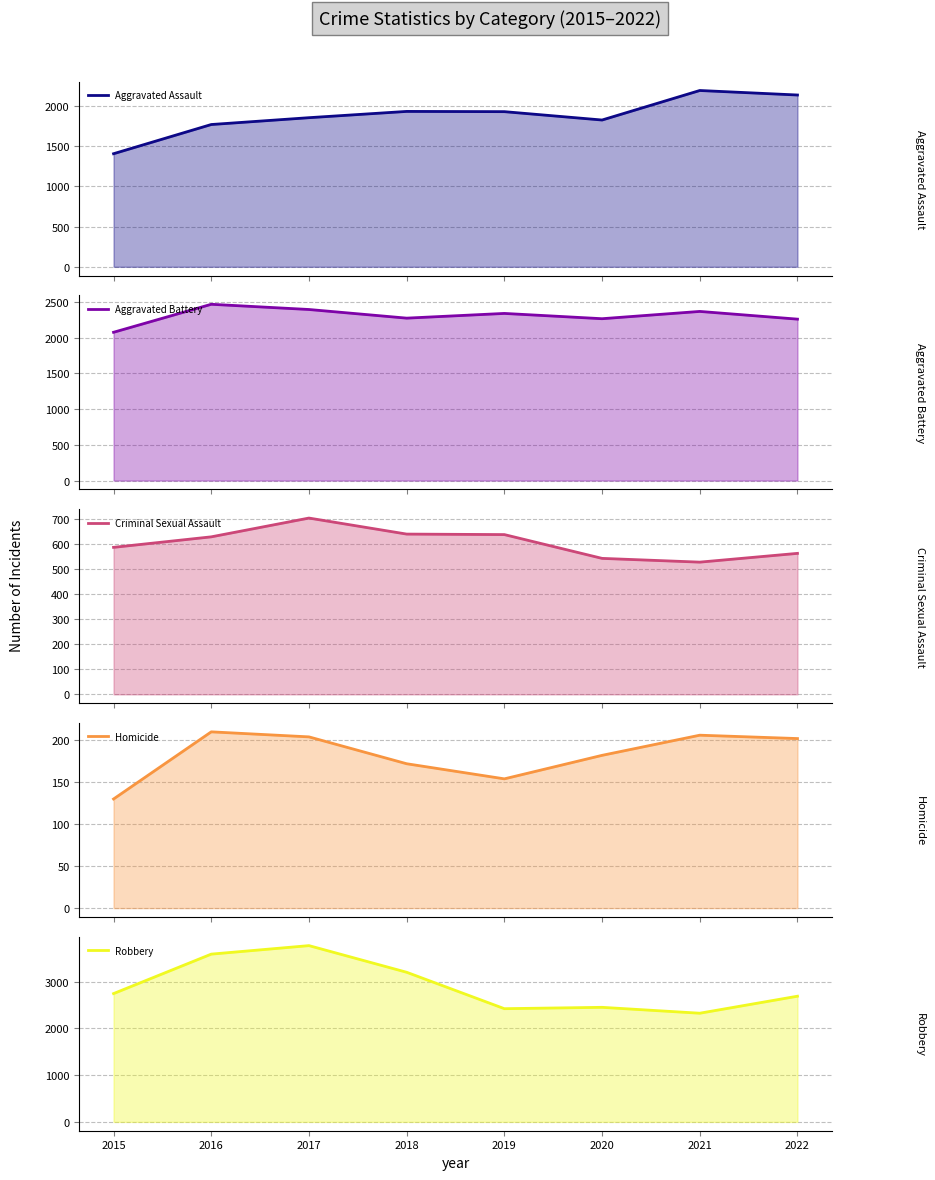

What is the value of the Robbery point at the 8th from the left?

2689